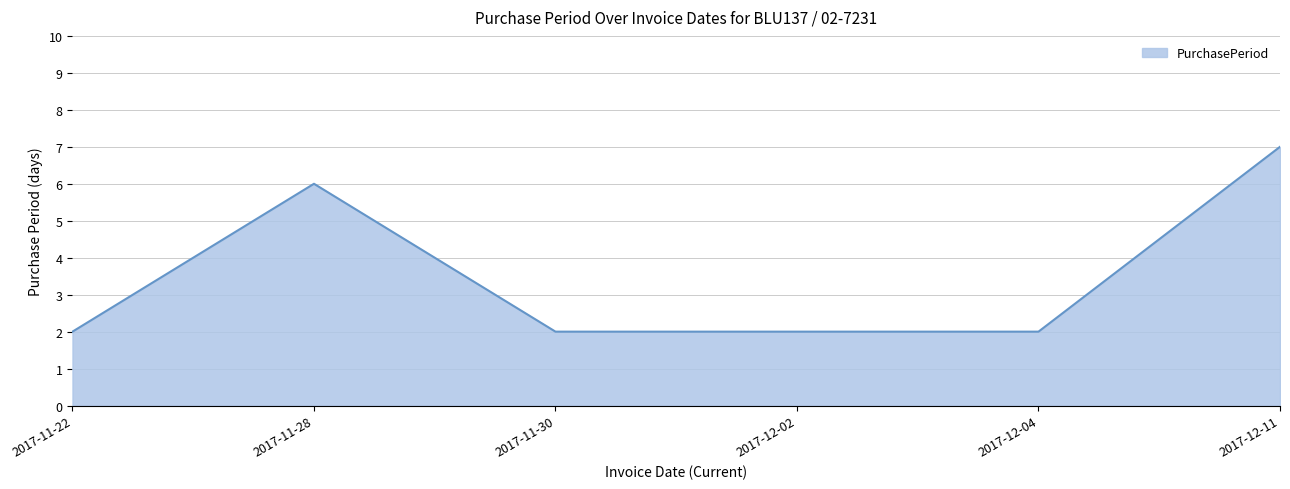

True or false: there are more than 0 points higher than both neighbors.

True